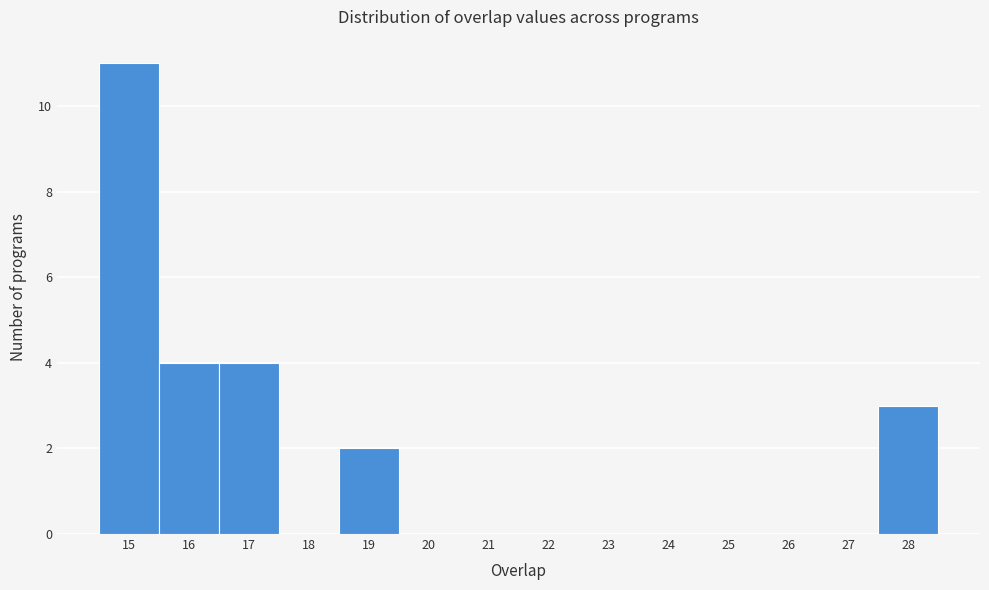

Reading left to right, transcribe this chart: for each bar, give the range it covers on the x-axis and its height. The values are not printed on the chart, so give them approximately, as read against the axis.

14.5 to 15.5: 11
15.5 to 16.5: 4
16.5 to 17.5: 4
17.5 to 18.5: 0
18.5 to 19.5: 2
19.5 to 20.5: 0
20.5 to 21.5: 0
21.5 to 22.5: 0
22.5 to 23.5: 0
23.5 to 24.5: 0
24.5 to 25.5: 0
25.5 to 26.5: 0
26.5 to 27.5: 0
27.5 to 28.5: 3